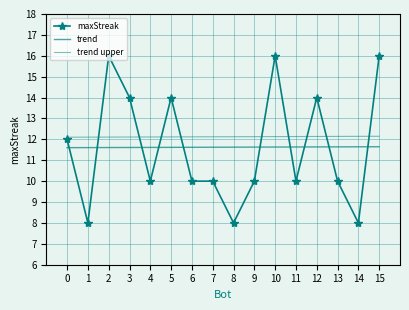

The value at 0 is 17. True or false?

False